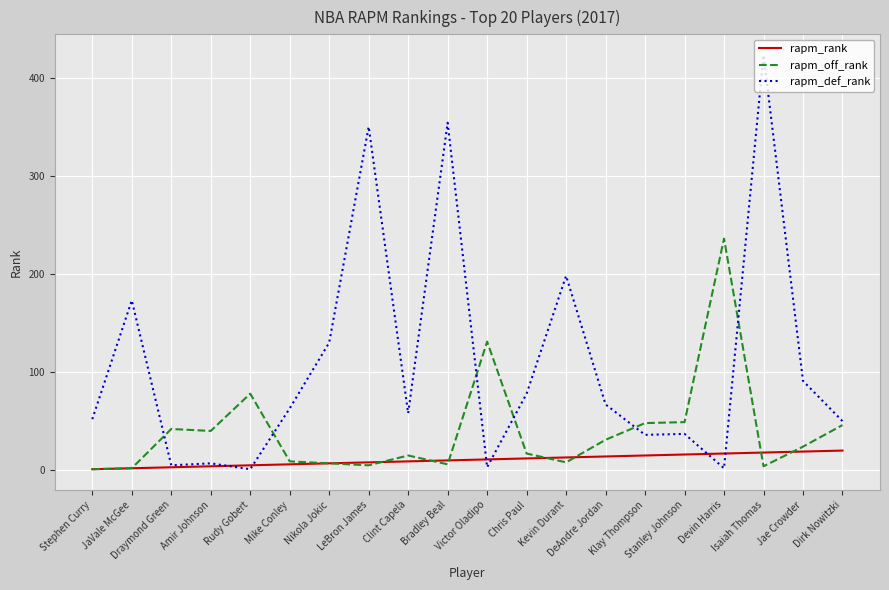

What is the highest value of the rapm_off_rank series?

236